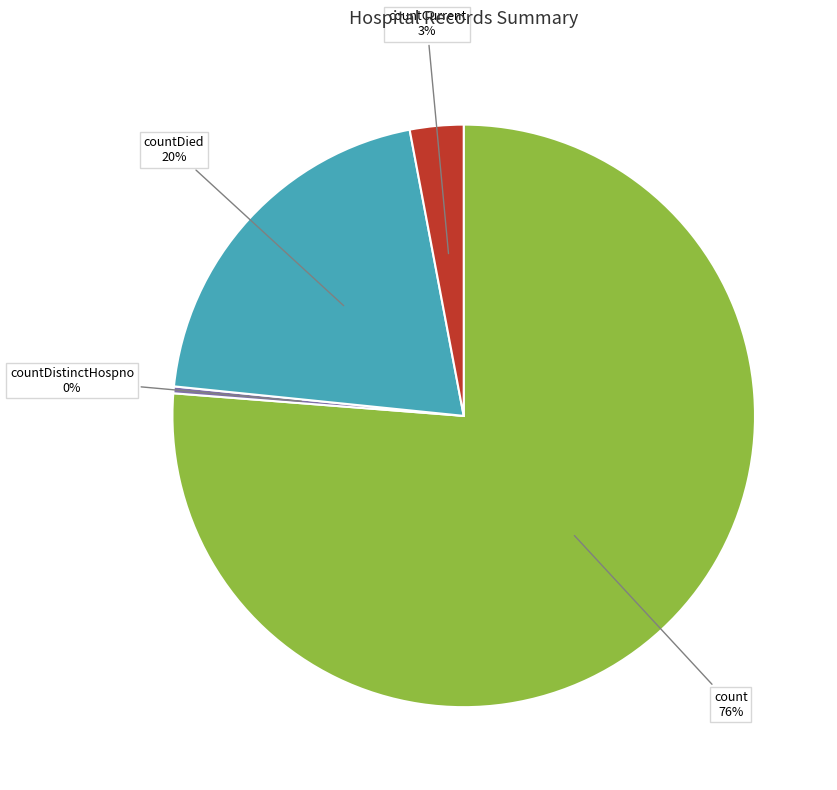

Does any single category account for the majority?

Yes